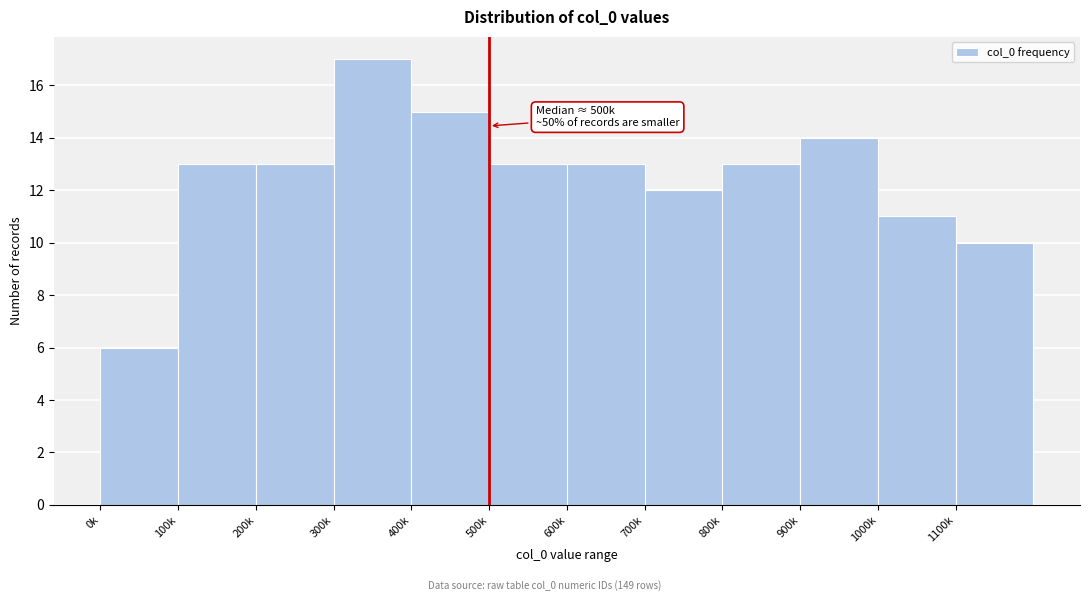

Reading right to left, extract all data points from this chart.

10	11	14	13	12	13	13	15	17	13	13	6